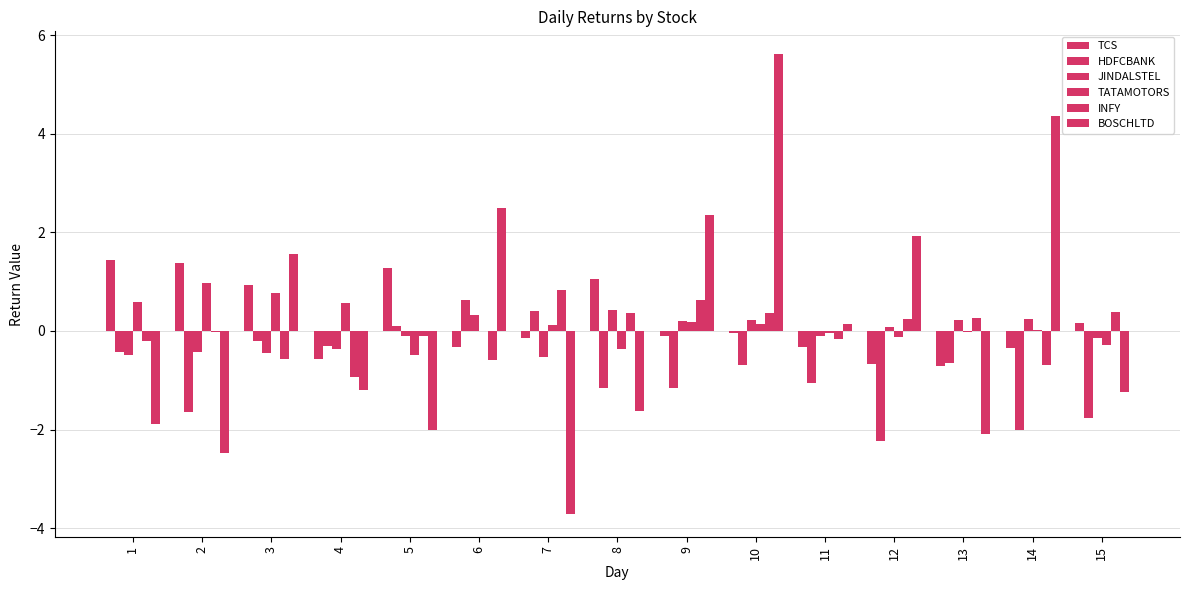

Rank the series at 13 from lowest to highest value.

BOSCHLTD, TCS, HDFCBANK, TATAMOTORS, JINDALSTEL, INFY